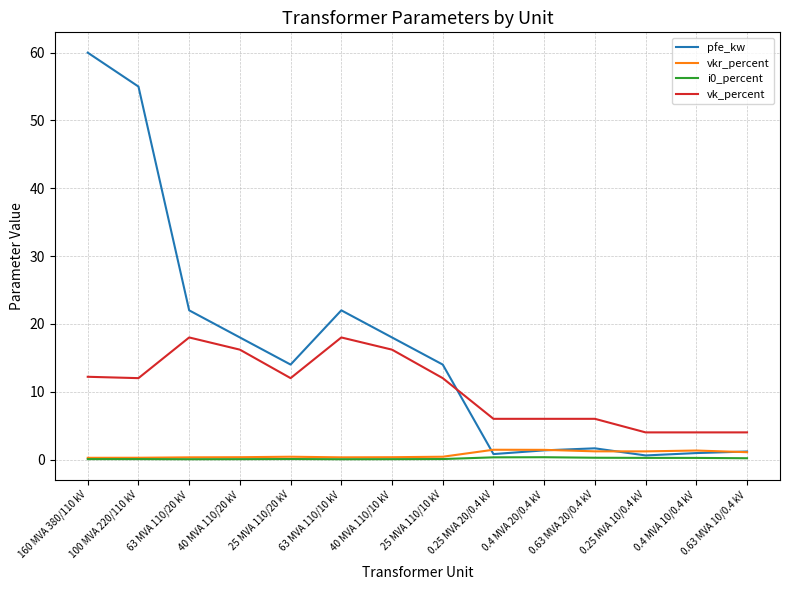

The value of vk_percent at 0.63 MVA 20/0.4 kV is 6.0. True or false?

True